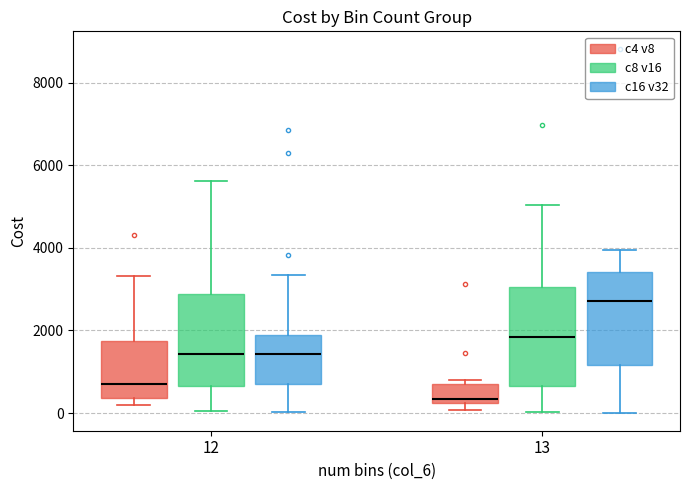

Reading left to right, read every box against the y-axis: the position of its median line, the range the box covers, and the ends of its whiskers. The values are not printed on the chart, so give them approximately, as read against the axis.

12 (c4 v8): median 600, box 400 to 1800, whiskers 200 to 3400
12 (c8 v16): median 1400, box 600 to 2800, whiskers 0 to 5600
12 (c16 v32): median 1400, box 600 to 1800, whiskers 0 to 3400
13 (c4 v8): median 400, box 200 to 600, whiskers 0 to 800
13 (c8 v16): median 1800, box 600 to 3000, whiskers 0 to 5000
13 (c16 v32): median 2800, box 1200 to 3400, whiskers 0 to 4000